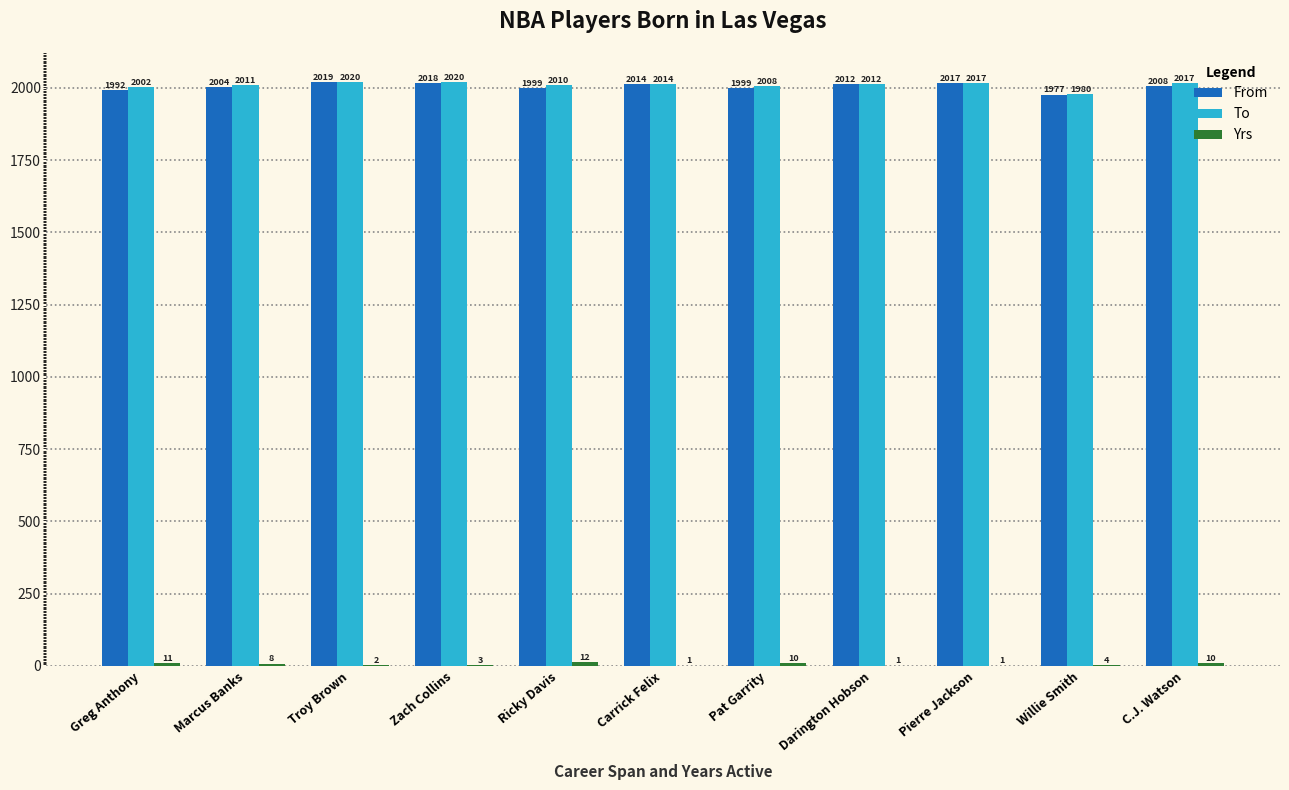

Between Troy Brown and Pierre Jackson, which series saw the biggest shift?

To